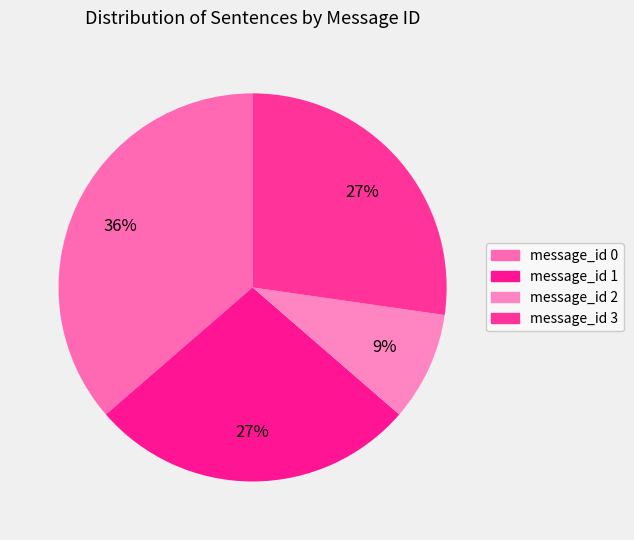

What is the ratio of the value at message_id 0 to the value at message_id 1?

1.3